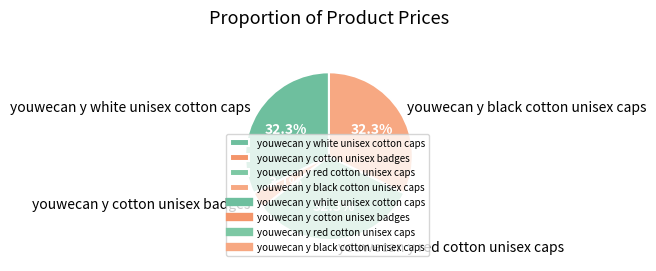

Which has a higher value, youwecan y white unisex cotton caps or youwecan y cotton unisex badges?

youwecan y white unisex cotton caps